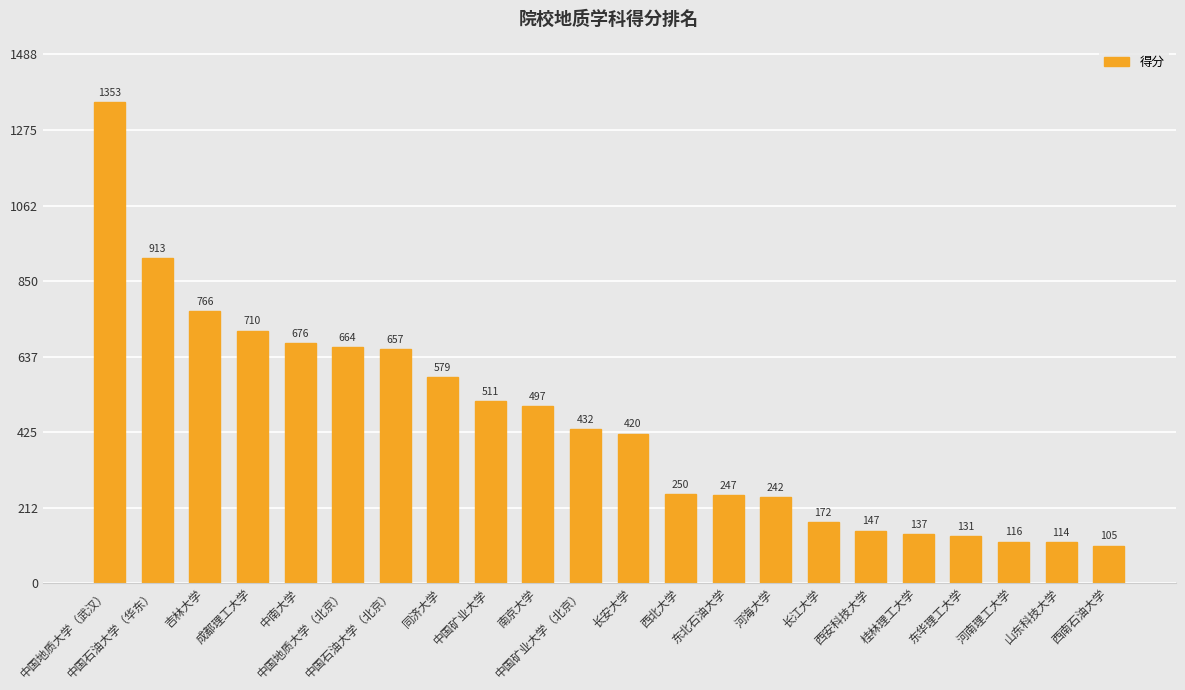

Which label corresponds to the smallest value in the chart?

西南石油大学